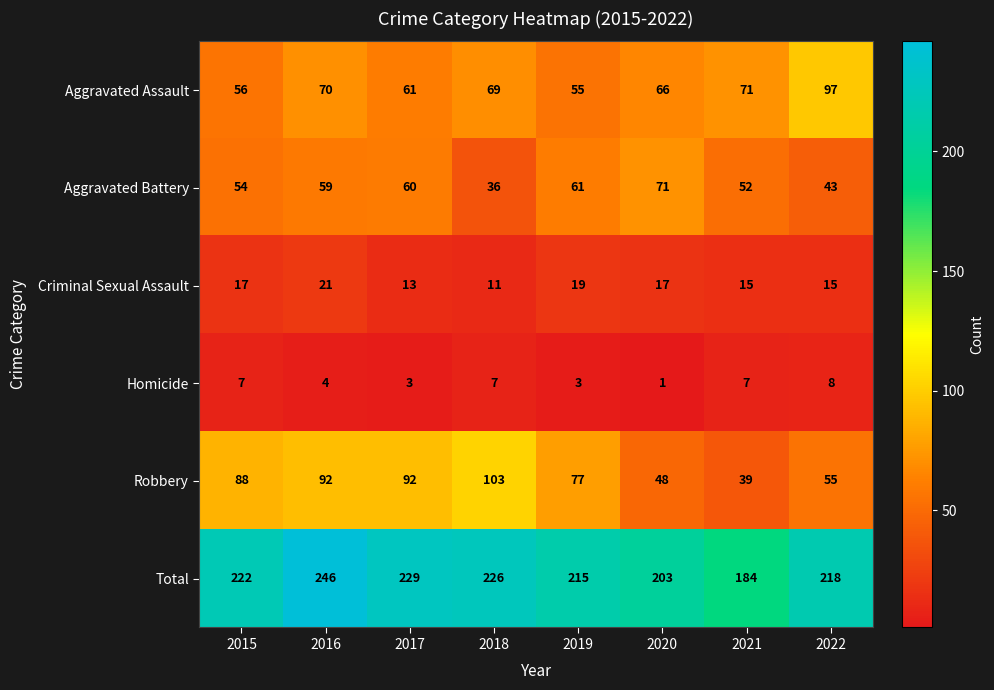

Which series has the largest range (max minus min)?

Robbery